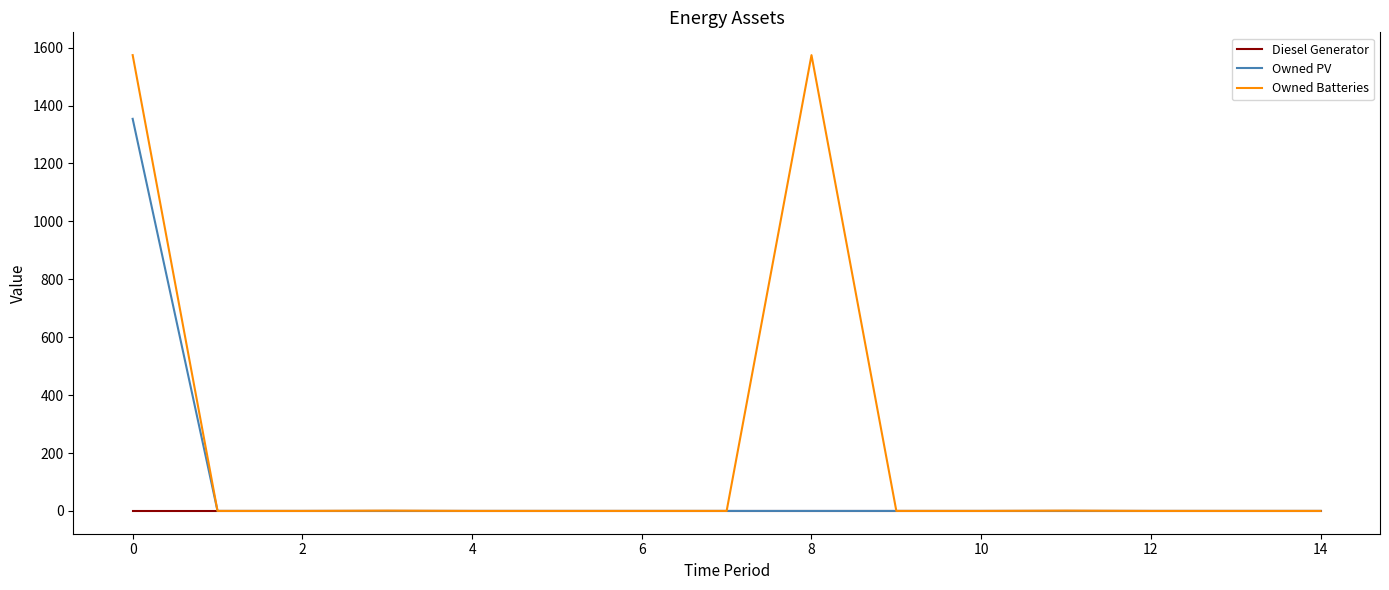

What is the sum of all Owned Batteries values?

3150